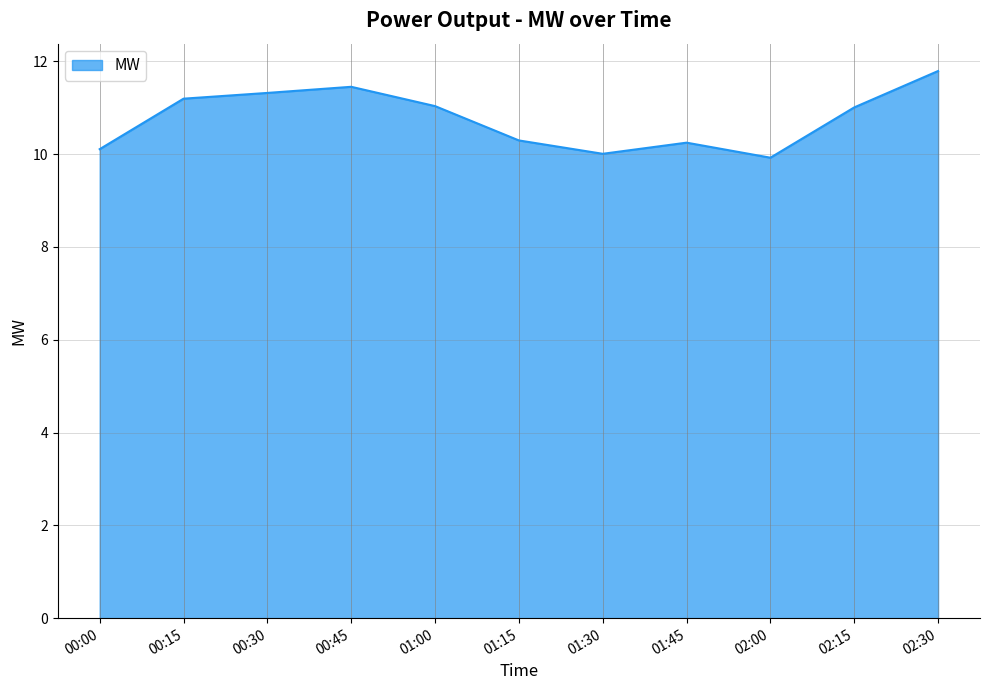

What position from the right is 01:45?

4